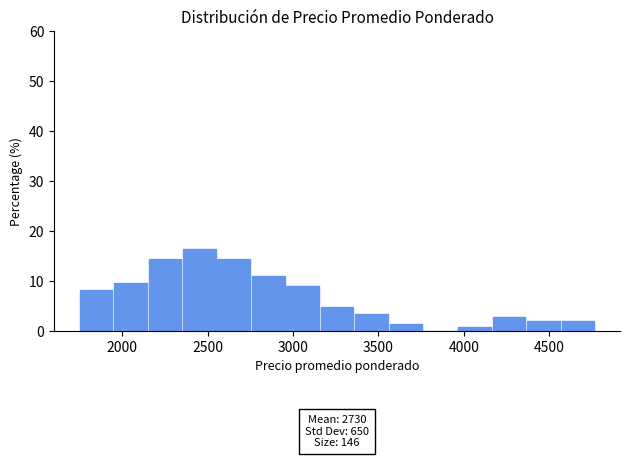

Which range on the x-axis has the tallest bar?

2350 to 2550